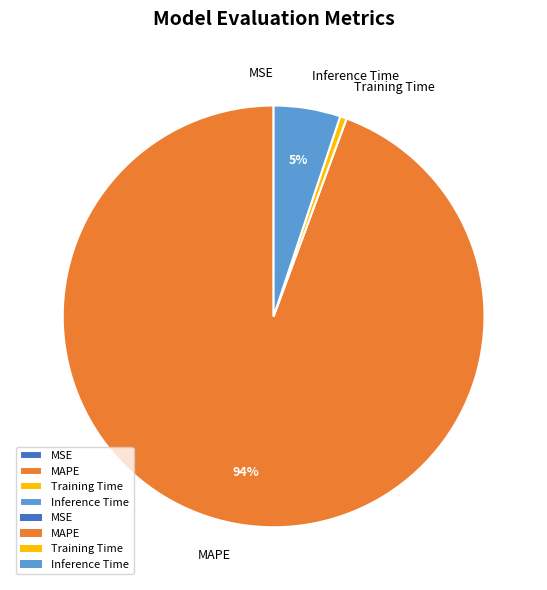

The Inference Time slice represents 5% of the pie. True or false?

True